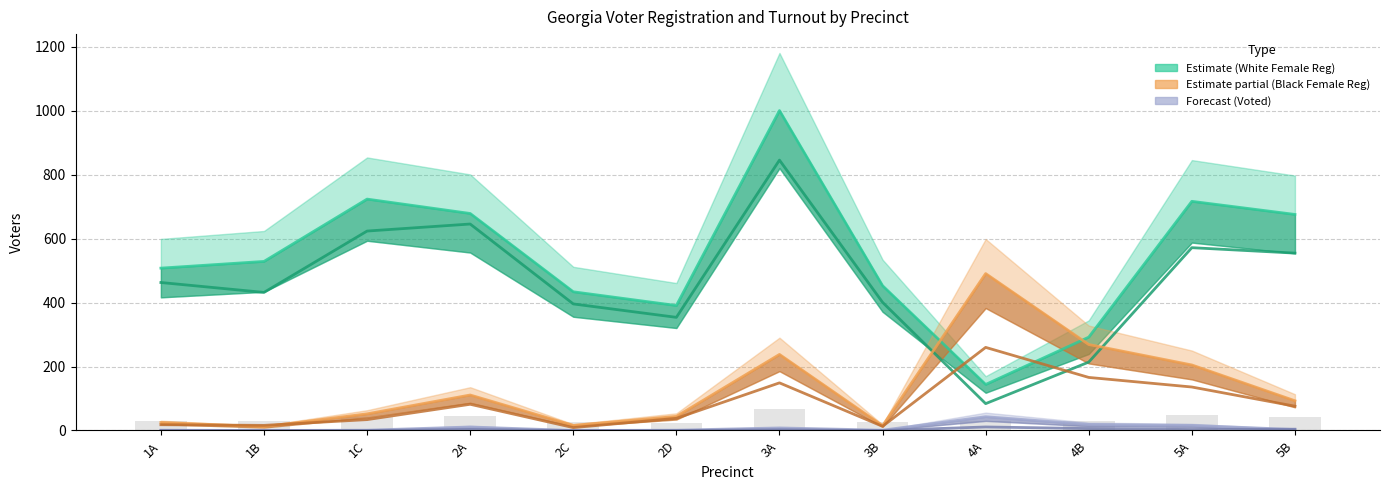

True or false: BLACK FEMALE Reg has a value of 387 at 4B.

False